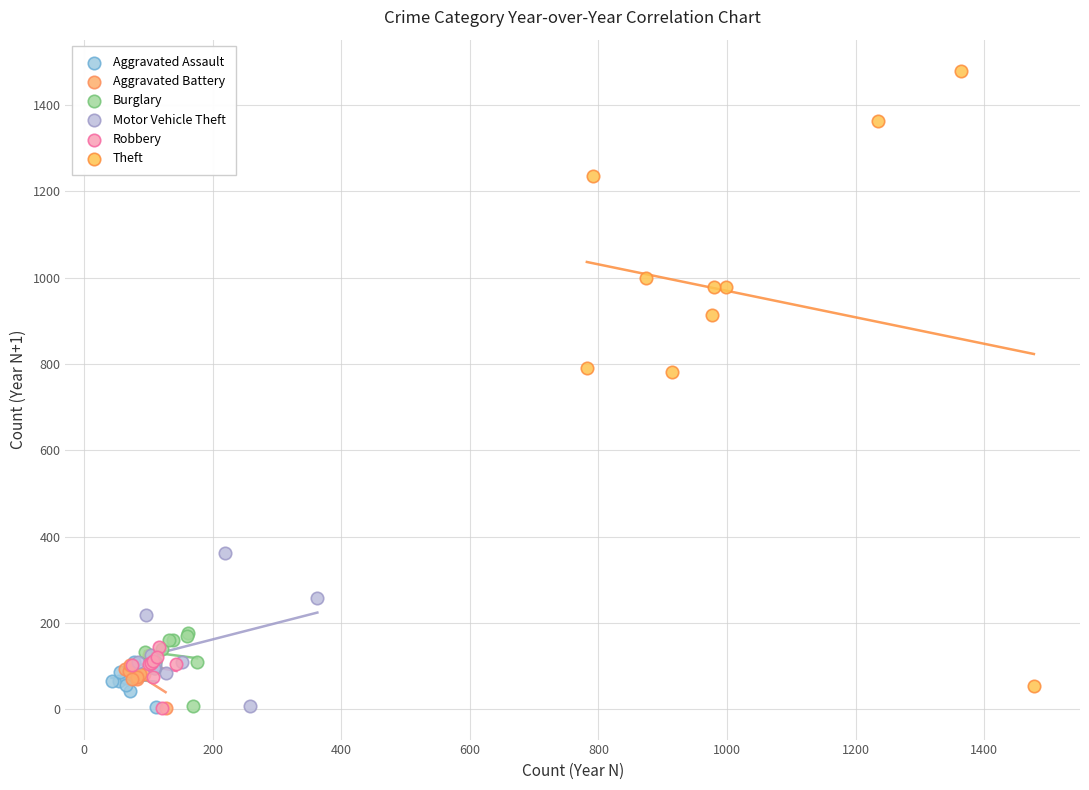

Which series has the largest Y range (max minus min)?

Theft